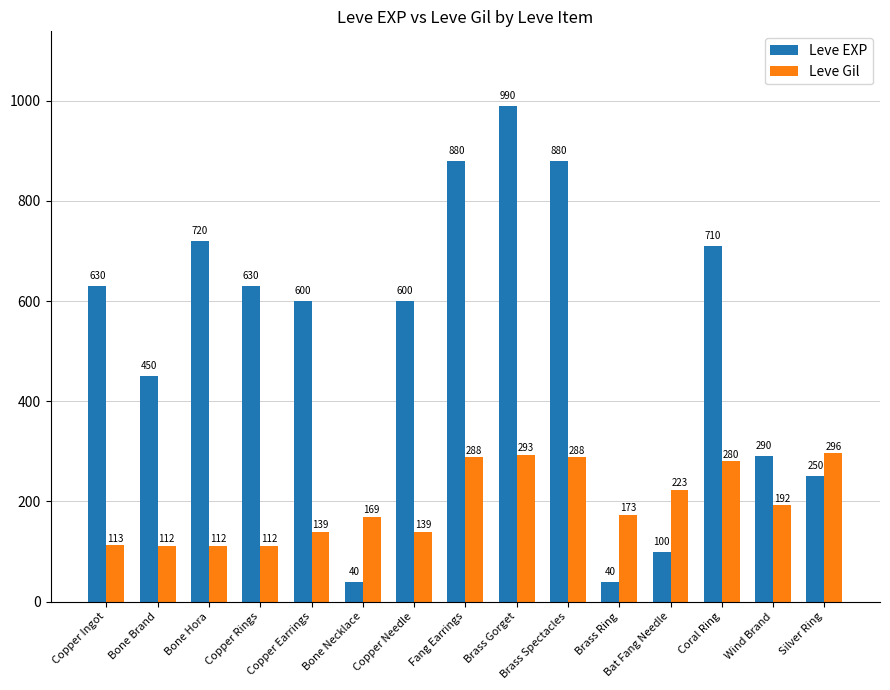

At how many categories does at least one series exceed 934?

1